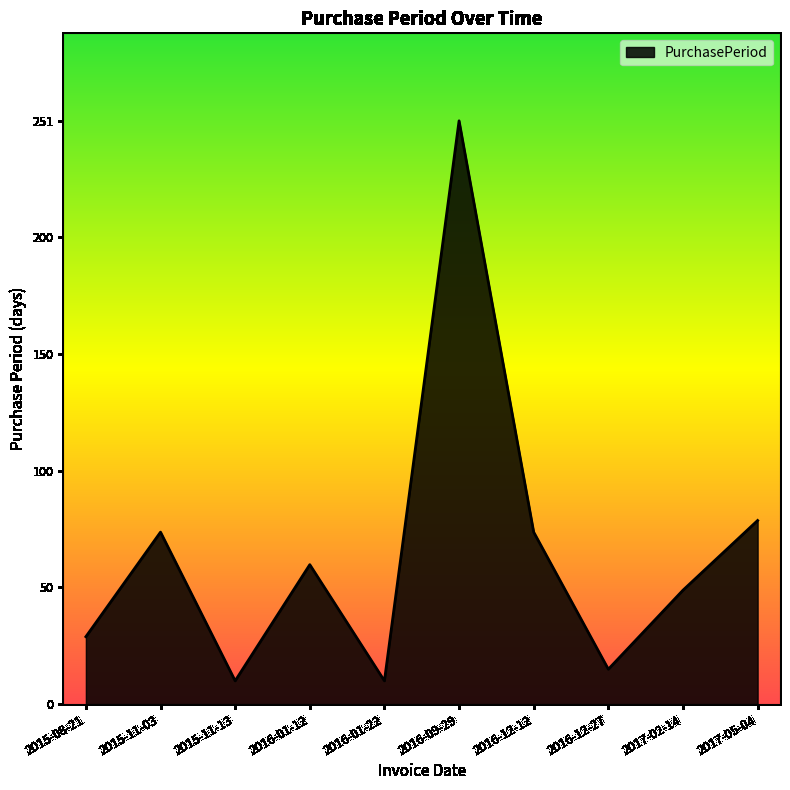

What position from the left is 2016-09-29?

6